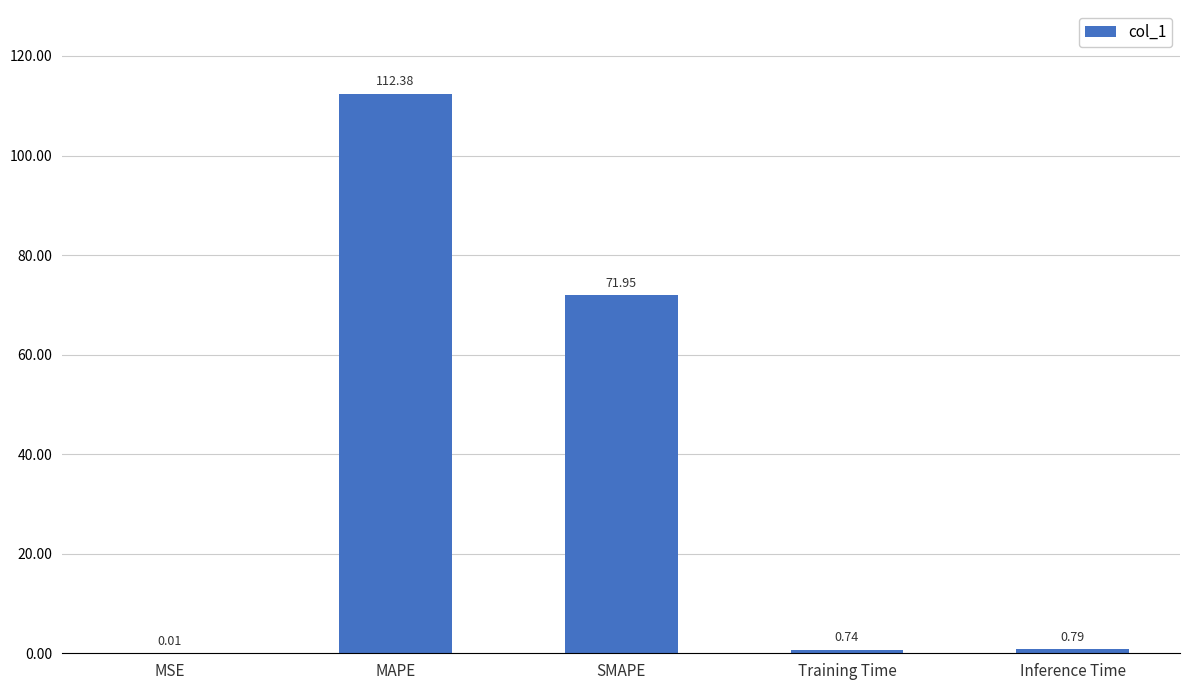

What is the change in value from SMAPE to Inference Time?

-71.2